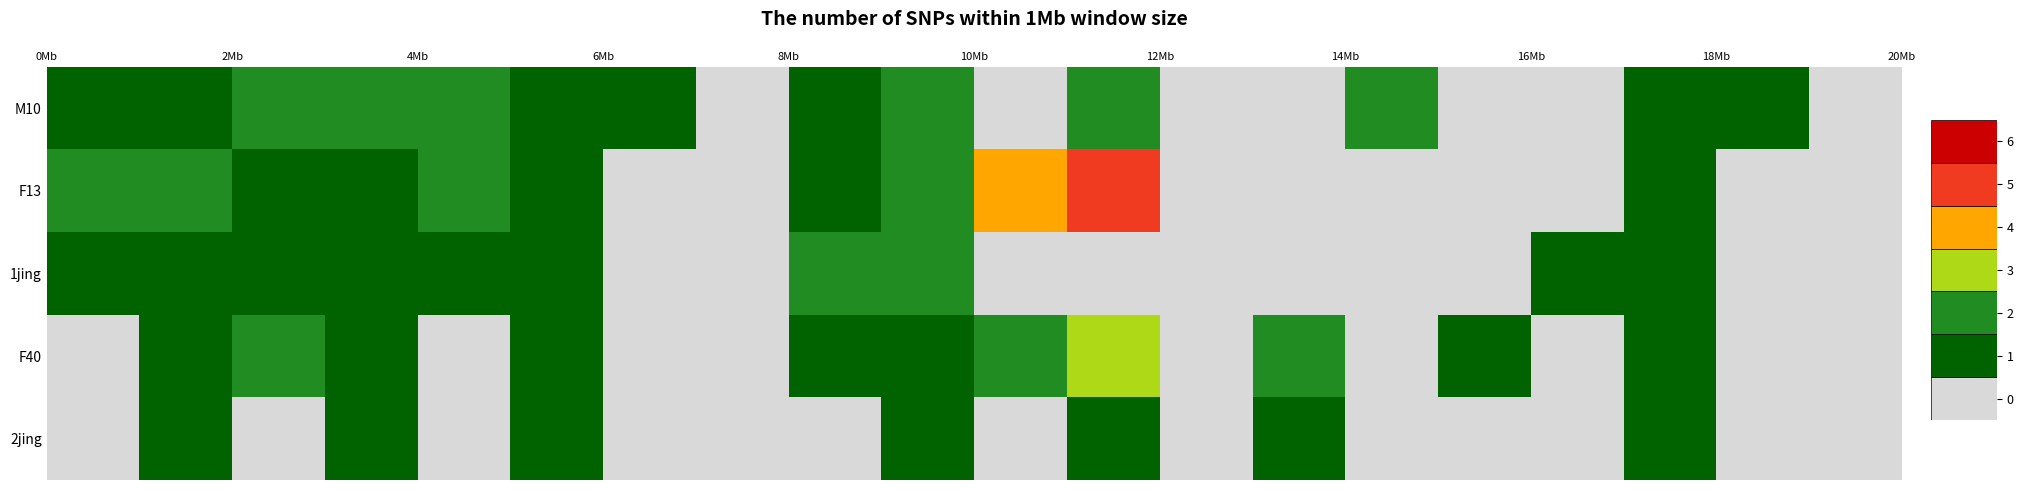

What is the average value of the F13 series?

1